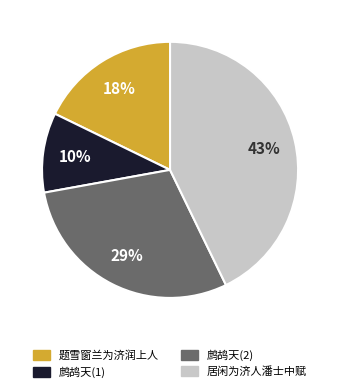

To the nearest percent, what is the average slice percentage?

25%